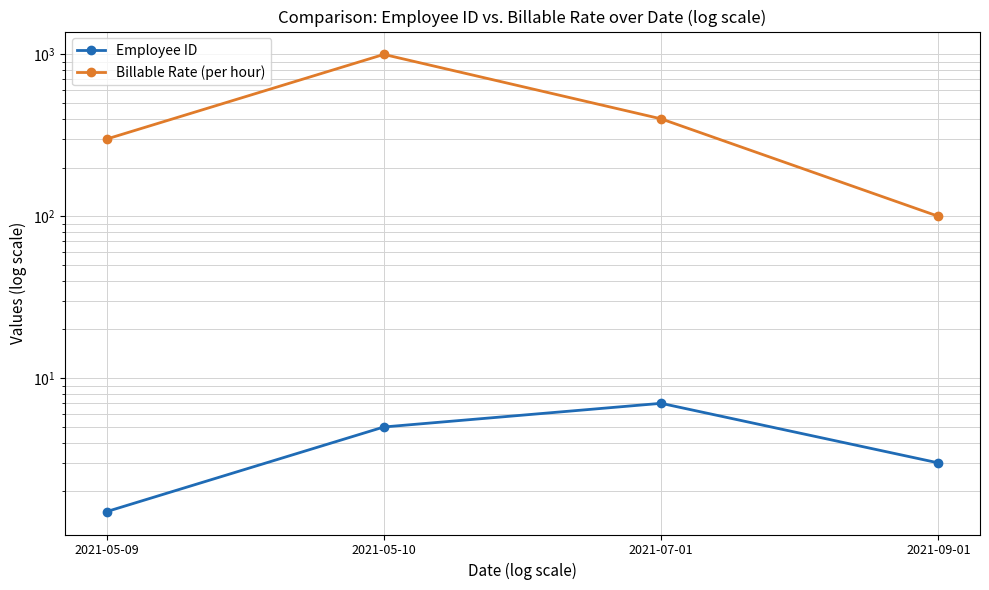

What are all the series names shown in the legend?

Employee ID, Billable Rate (per hour)